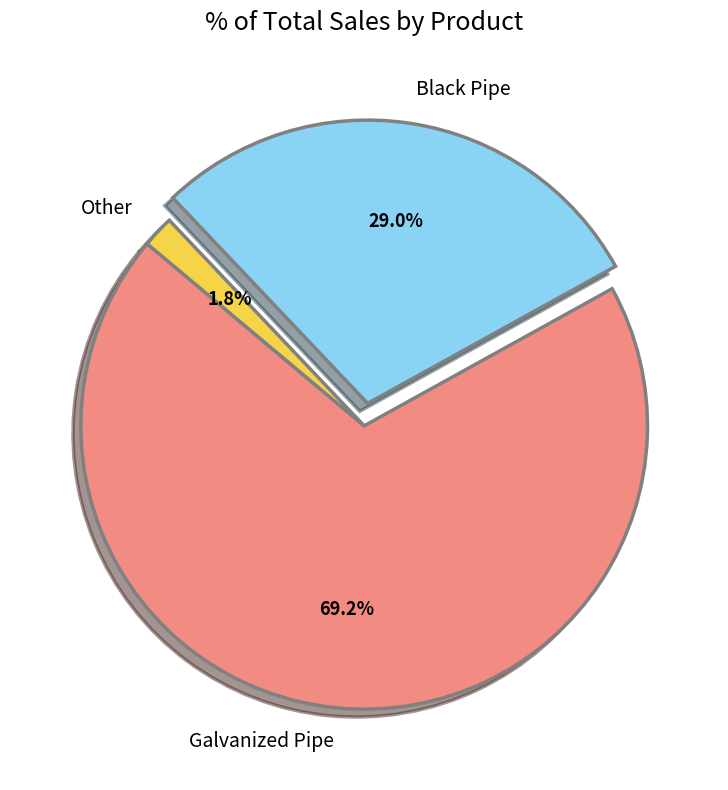

Does Other account for over 50% of the chart?

No